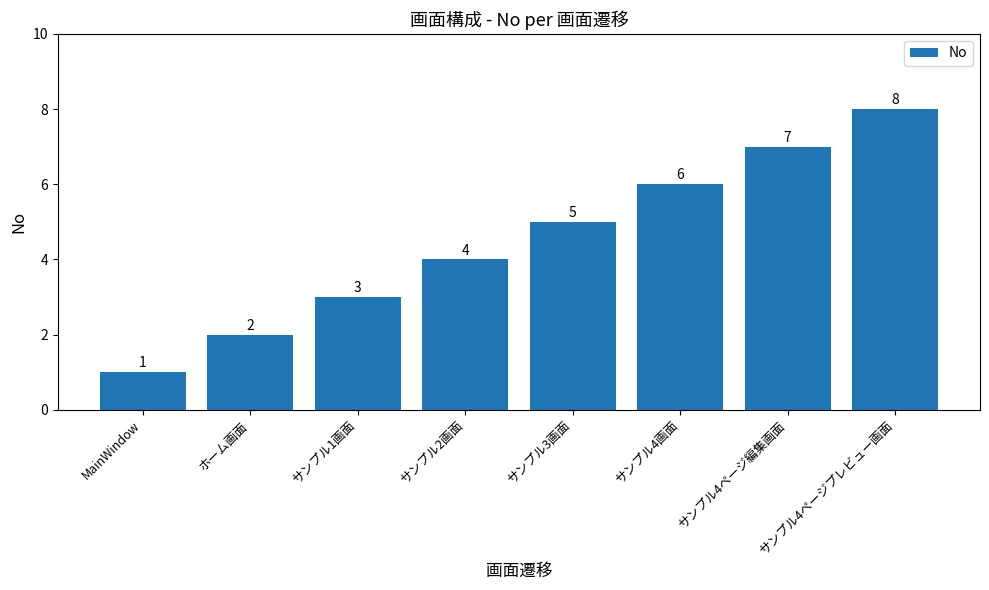

At which label is the value closest to 4?

サンプル2画面